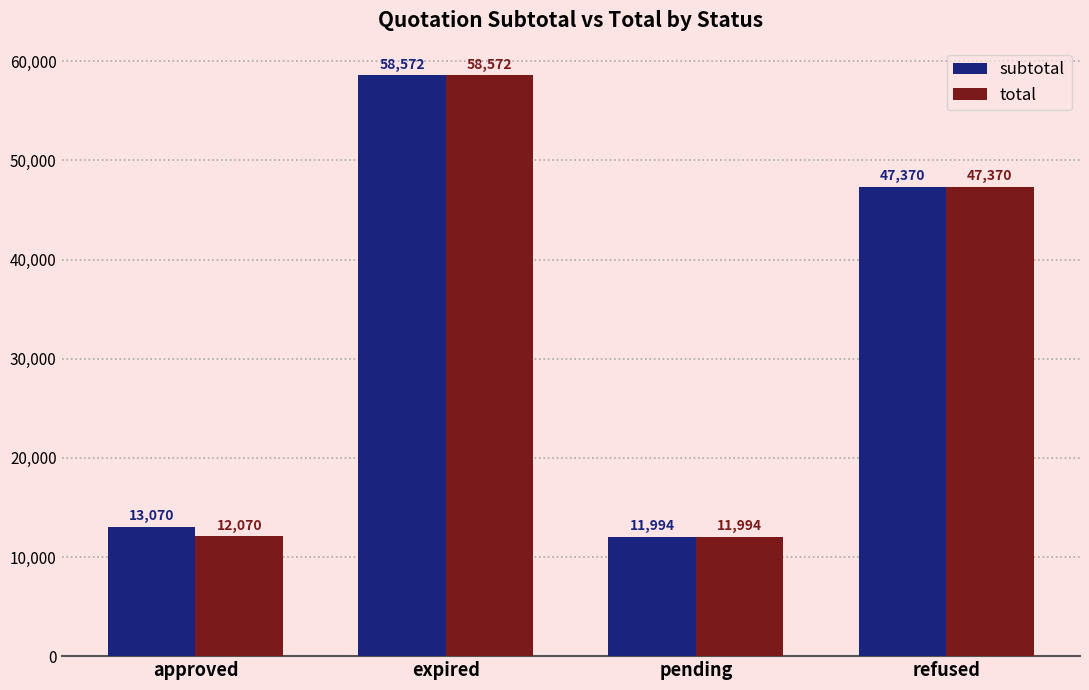

The total series shows 20441.1 at refused. True or false?

False